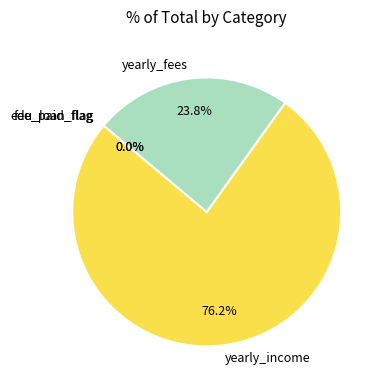

To the nearest percent, what percentage of the pie is yearly_income?

76%